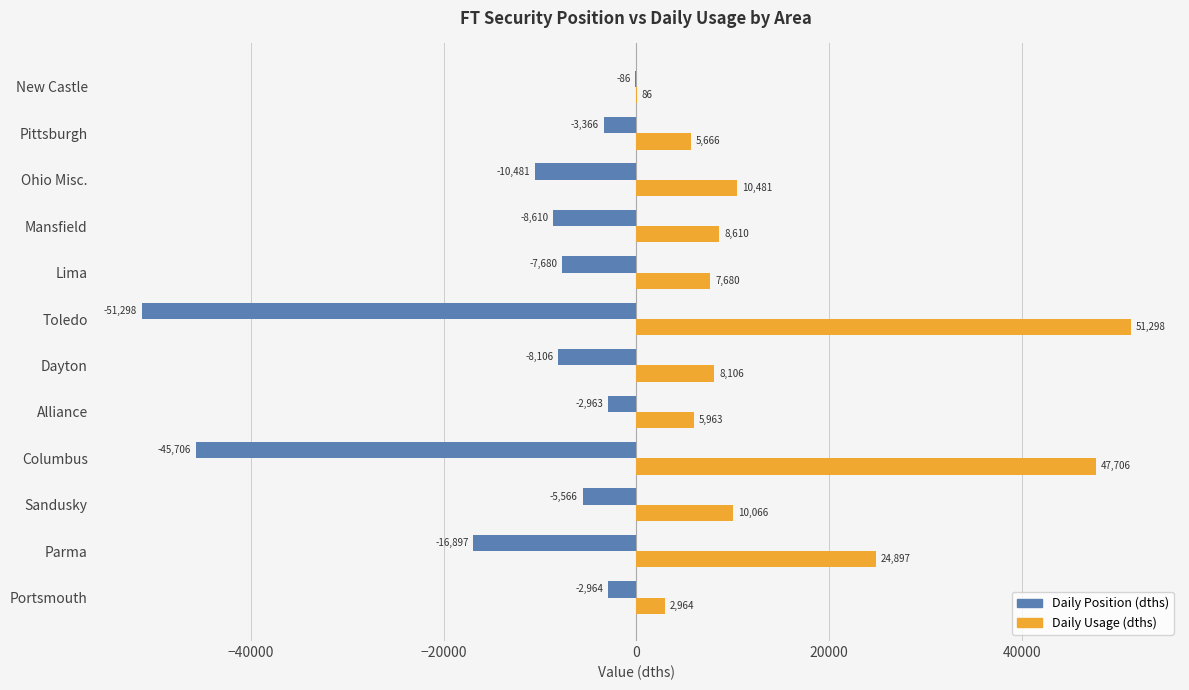

The Daily Usage (dths) series shows 5963 at Alliance. True or false?

True